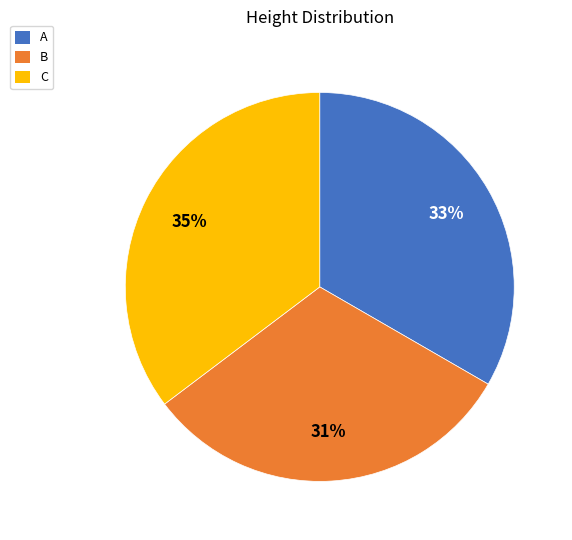

Rank the categories by value from highest to lowest.

C, A, B